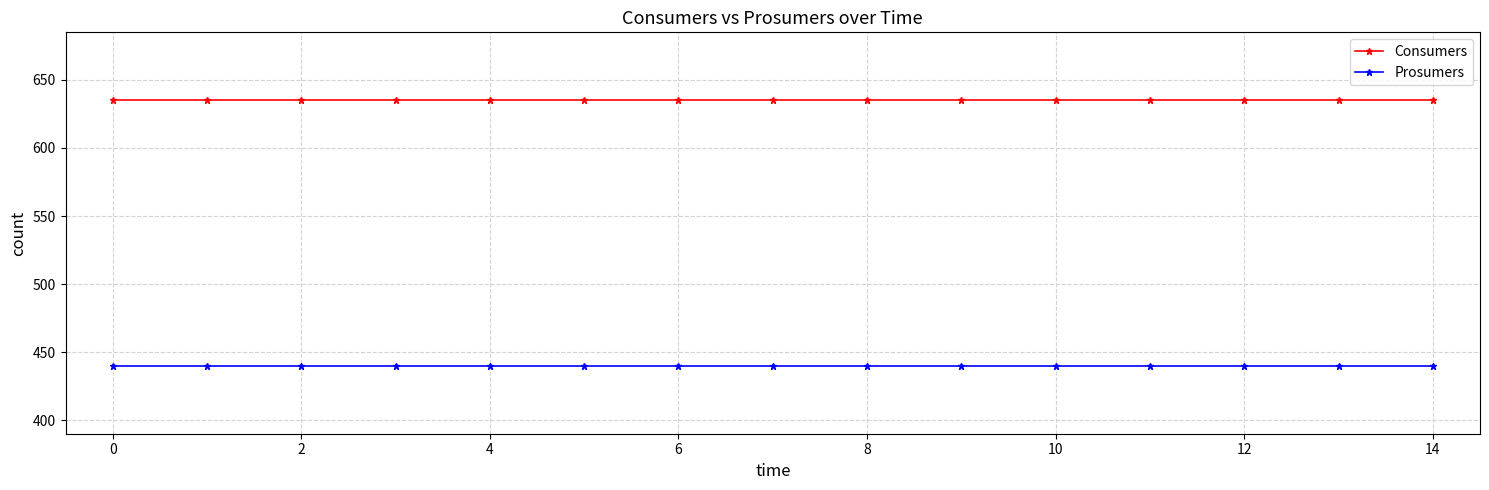

True or false: Consumers and Prosumers cross at least once.

False